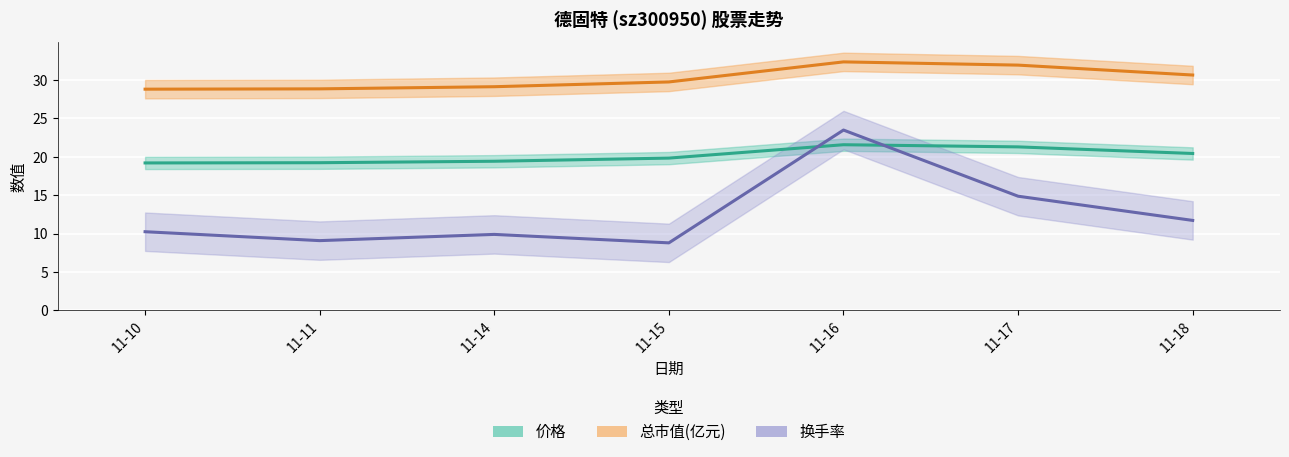

True or false: 总市值(亿元) and 换手率 cross at least once.

False